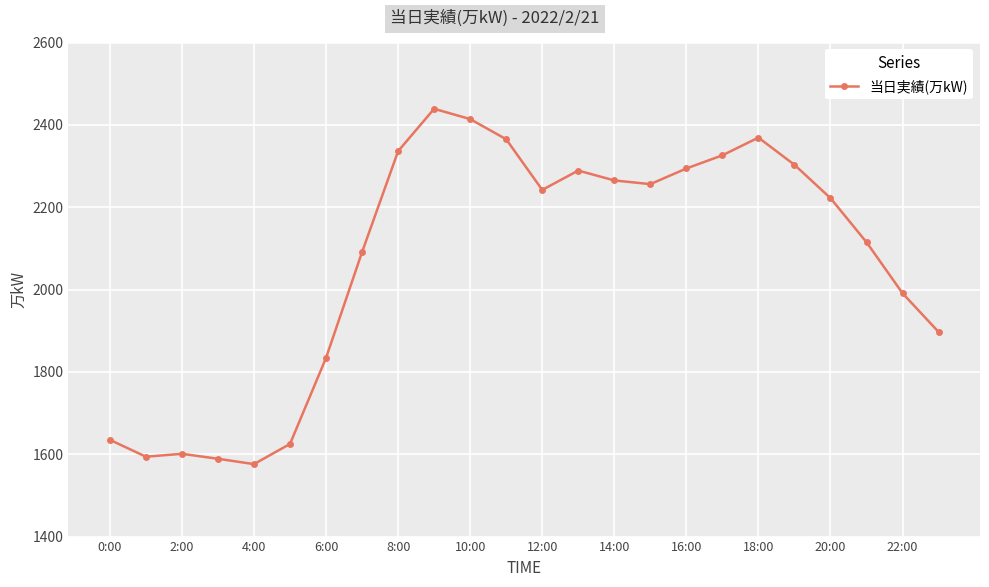

What is the difference between the second highest and minimum values?

838